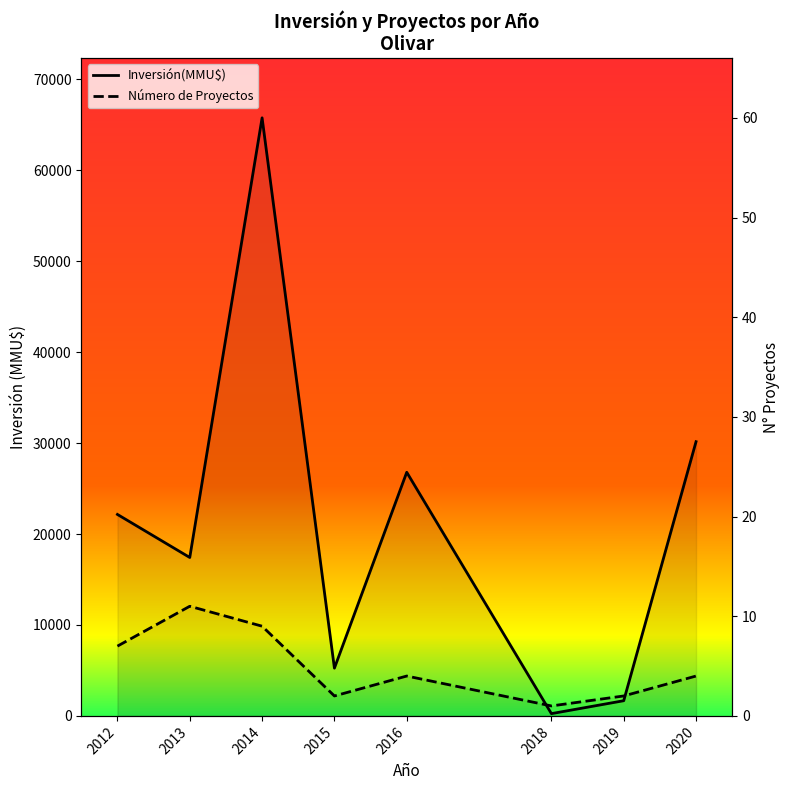

At which category does the chart reach its peak across all series?

2014